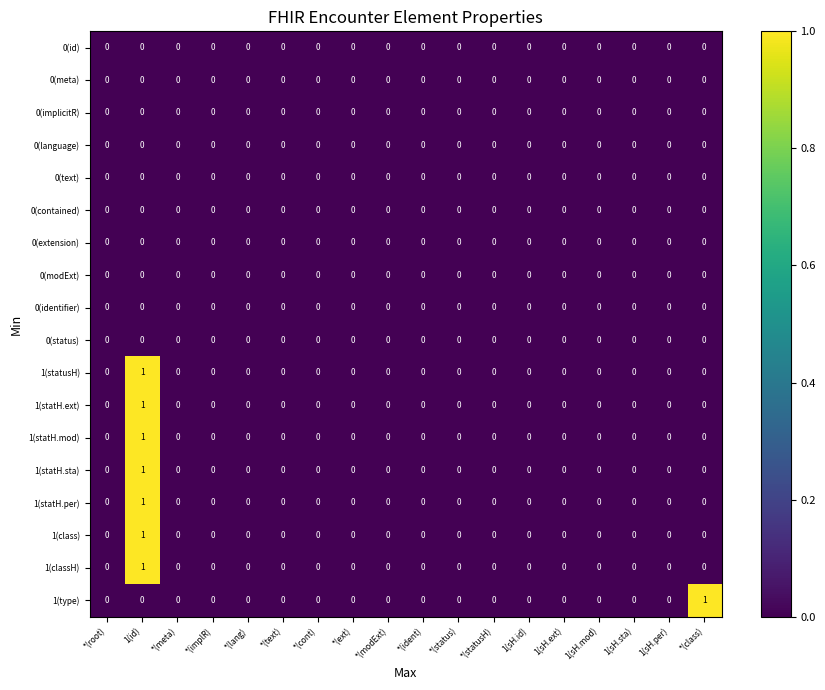

True or false: 0(contained) has a value of 0 at *(modExt).

True